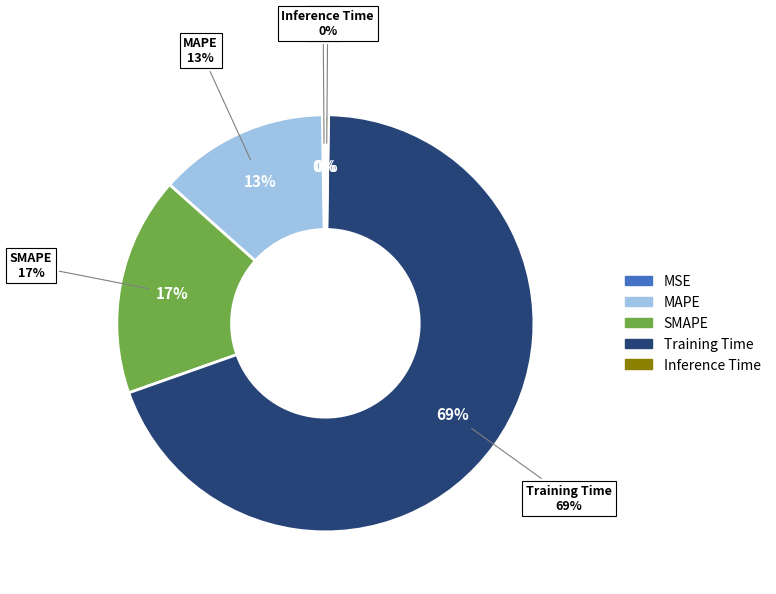

To the nearest percent, what portion does MAPE represent?

13%